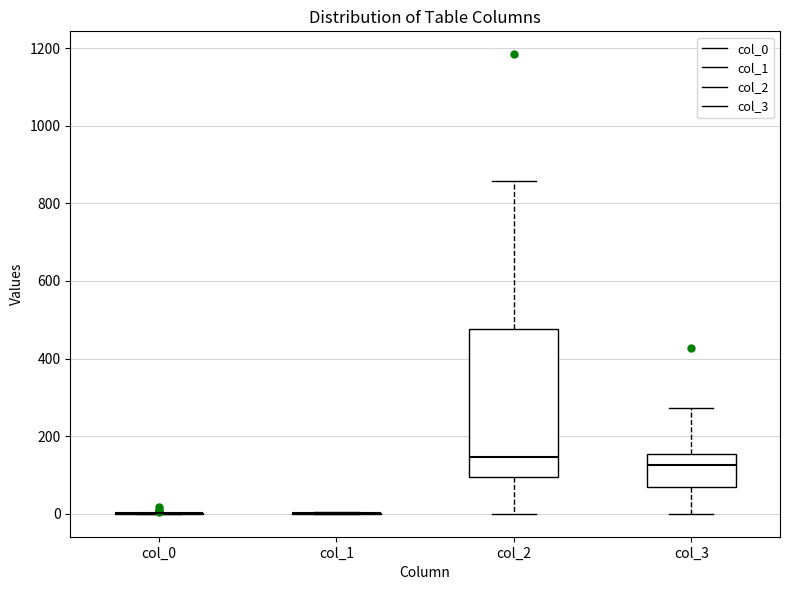

Reading left to right, transcribe this box plot: for each box, give where its median line is, the range the box spans, and where its two whiskers end, as read against the y-axis. The values are not printed on the chart, so give them approximately, as read against the axis.

col_0: box collapsed to a line at 0, whiskers 0 to 0
col_1: box collapsed to a line at 0, whiskers 0 to 0
col_2: median 140, box 100 to 480, whiskers 0 to 860
col_3: median 120, box 60 to 160, whiskers 0 to 280